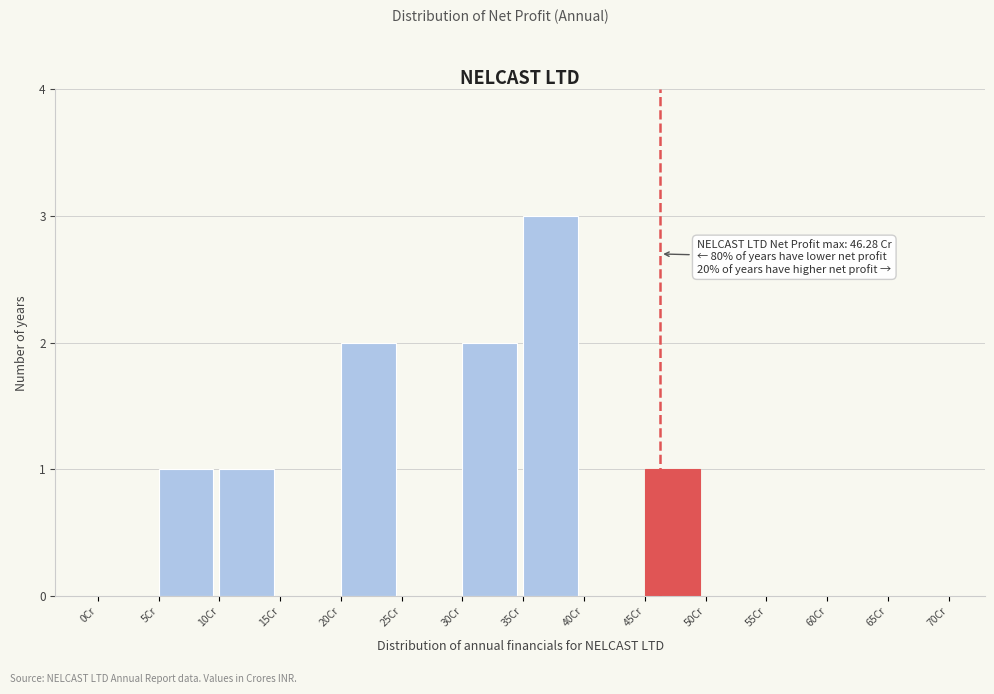

Over which range of the x-axis is the bar tallest?

35 to 40